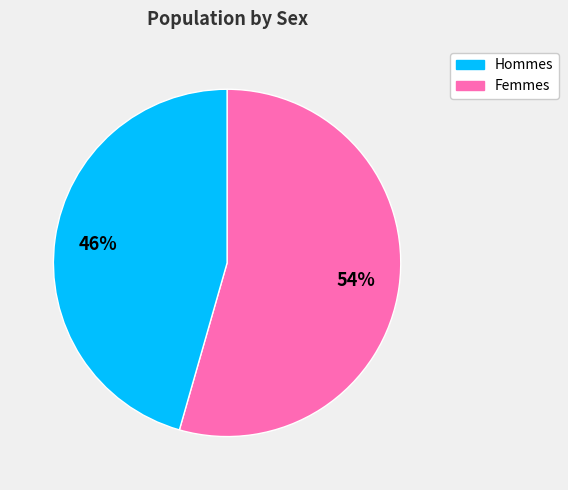

Is there a majority slice in this chart?

Yes